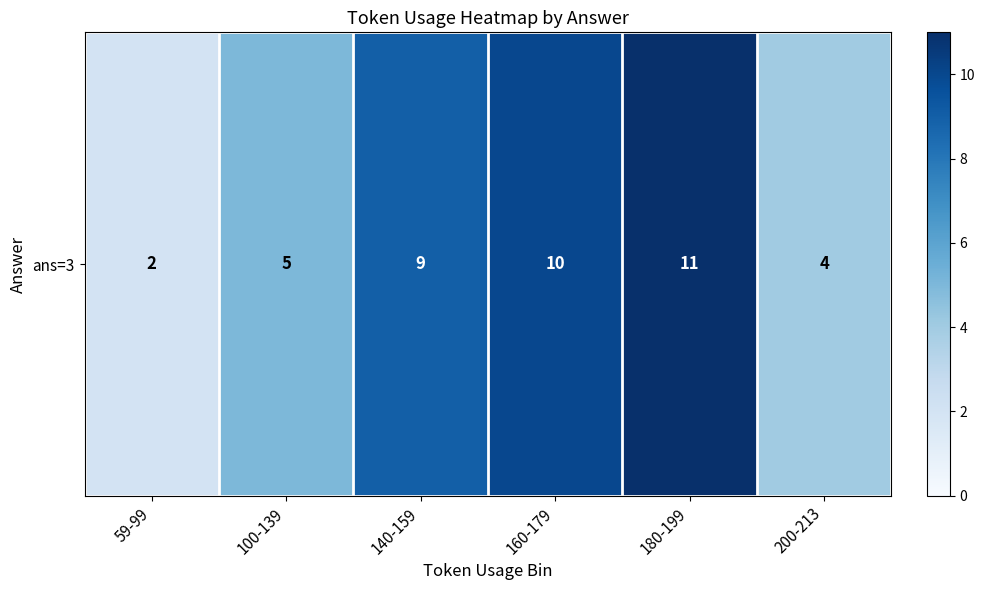

Between 160-179 and 180-199, which is larger?

180-199